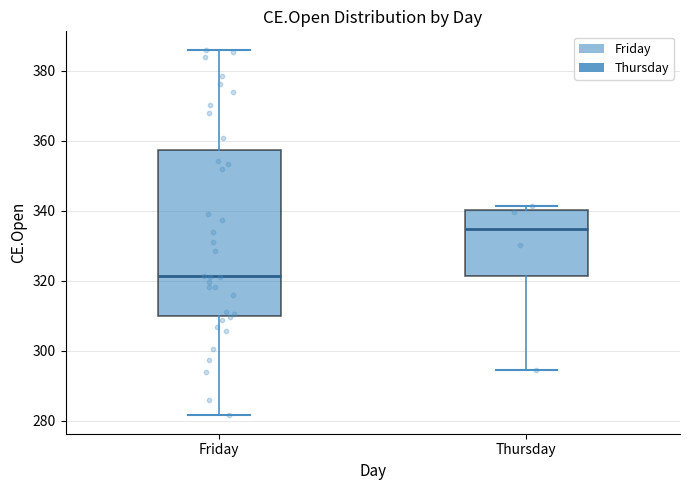

Which box's median line is the lowest?

Friday